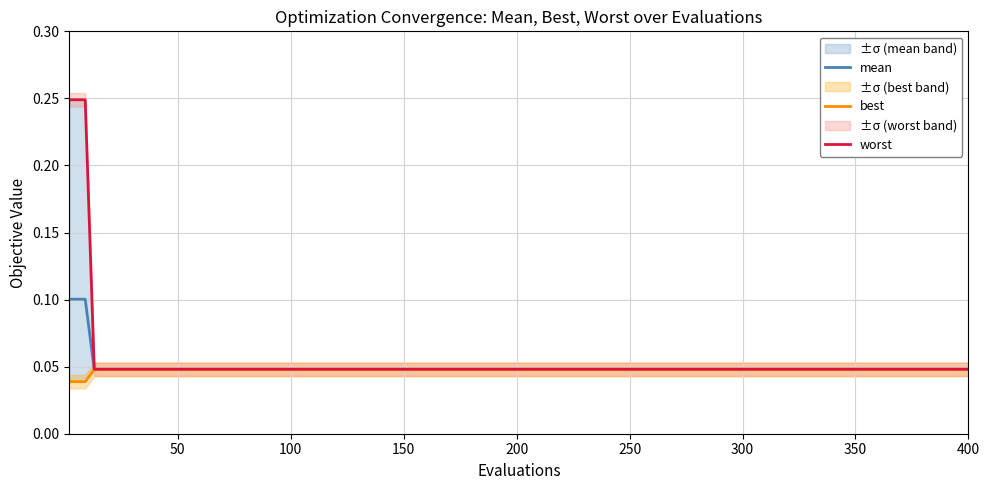

The mean series shows 0.1 at 150. True or false?

False